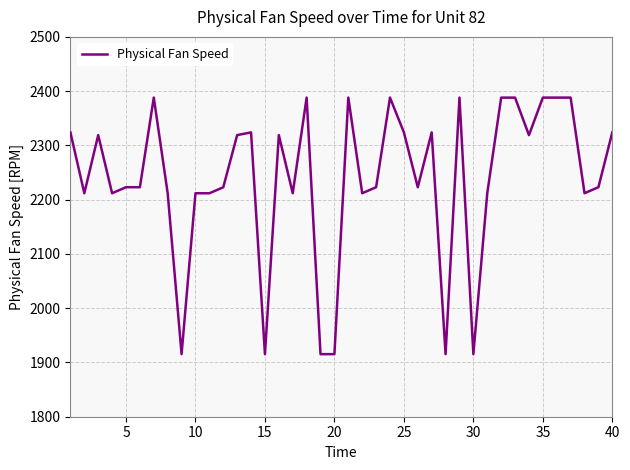

How many values are below 2222?

15